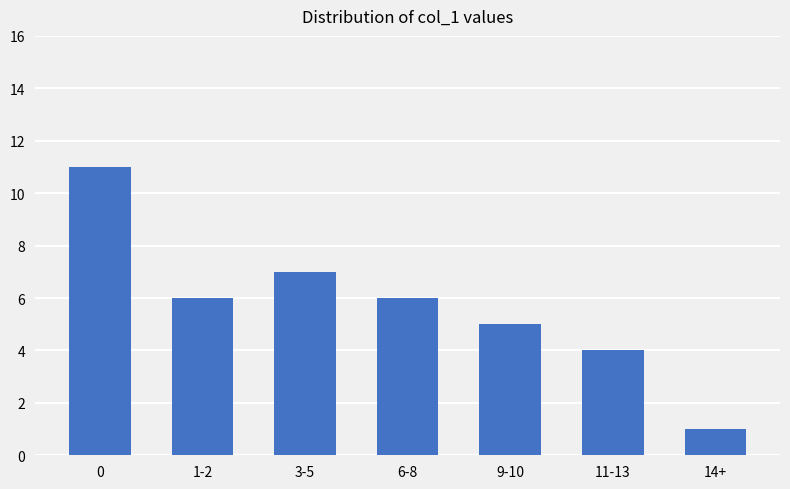

Which category has the lowest value across all series?

14+